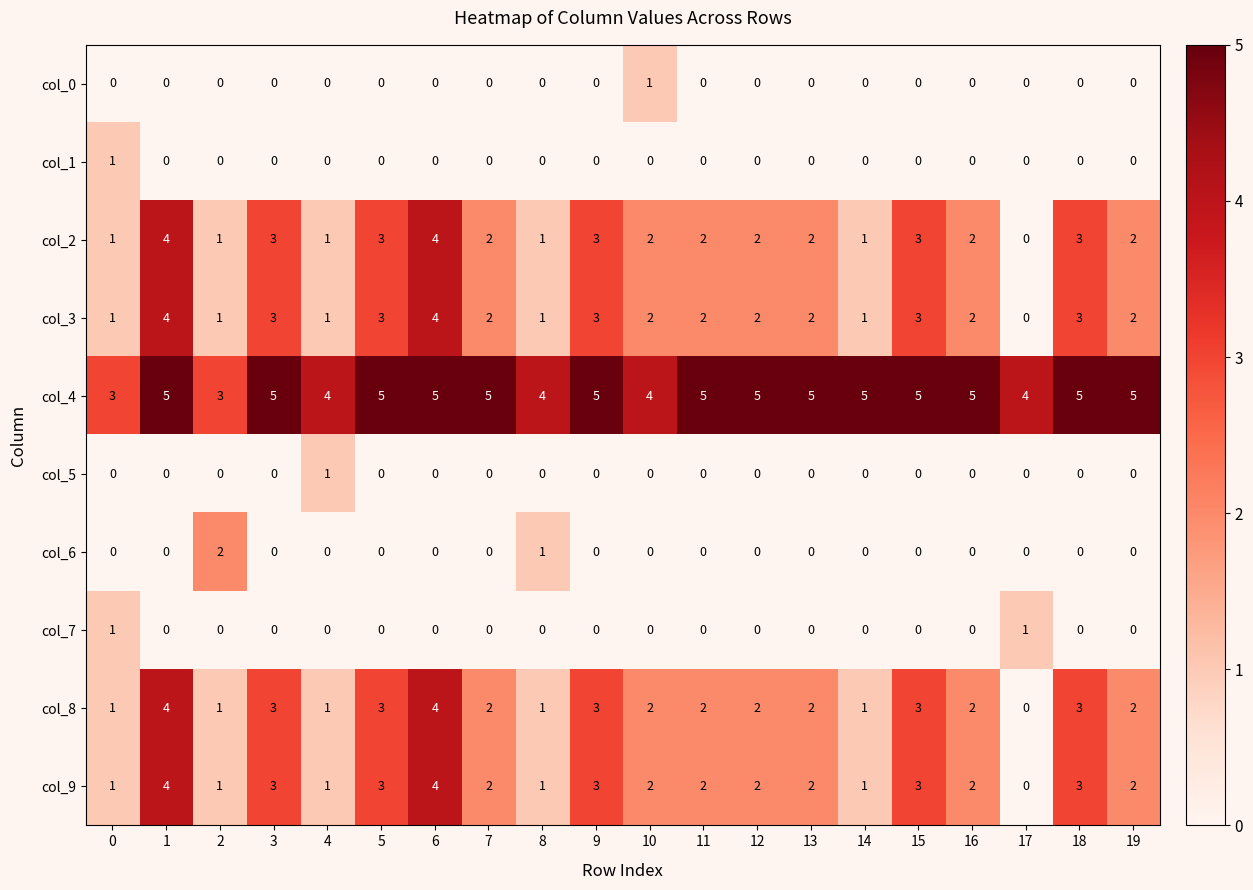

What is the total value across all series at 5?

17